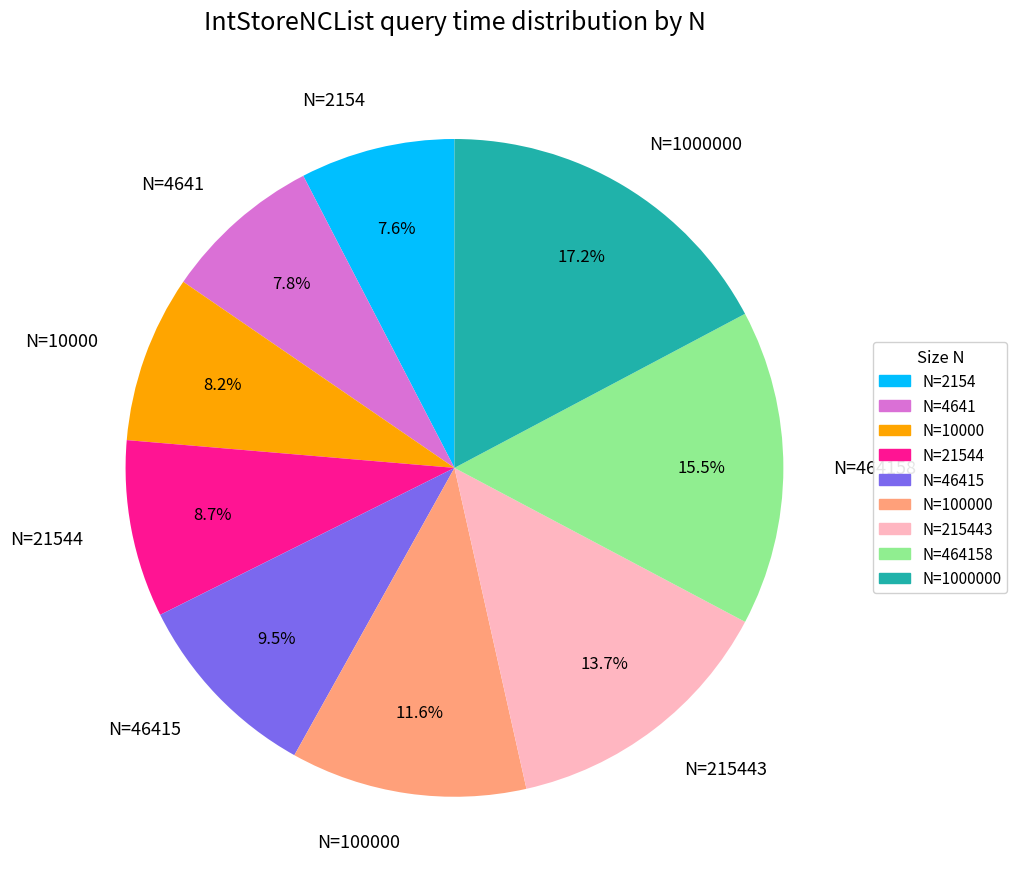

Which category has the biggest portion of the pie?

N=1000000